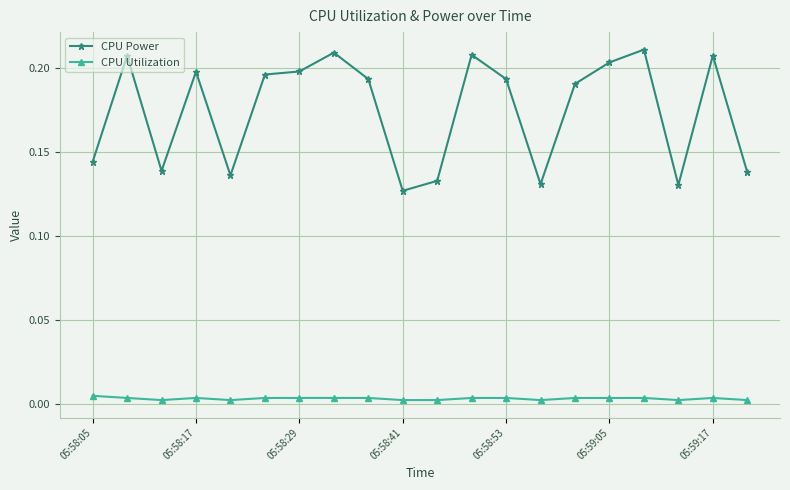

True or false: CPU Power has more than 2 points higher than both neighbors.

True